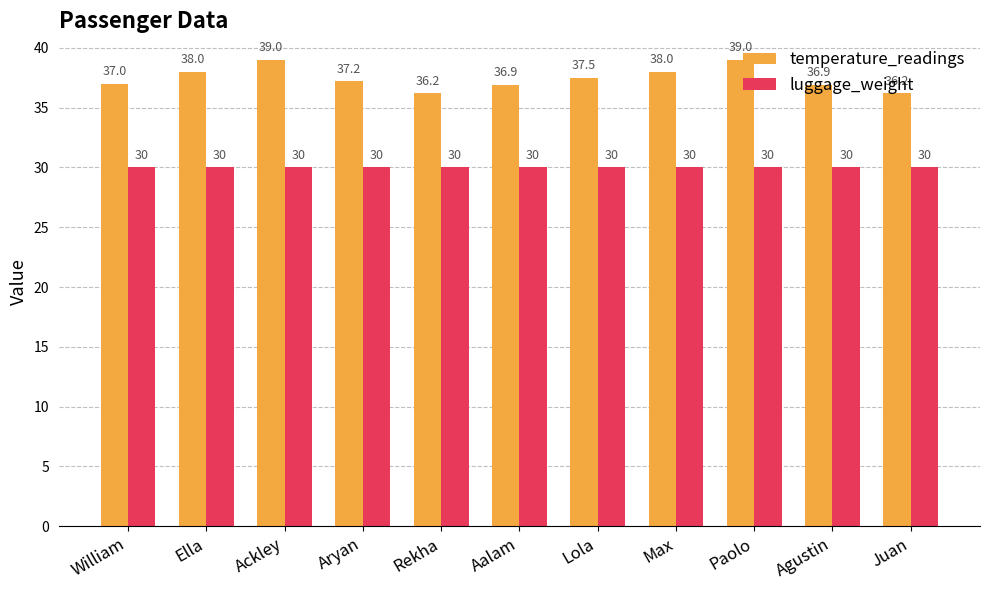

What is the label of the 8th bar from the left?

Max